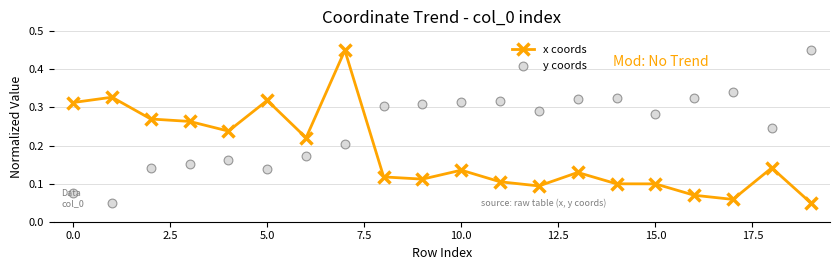

At how many categories does at least one series exceed 0?

20